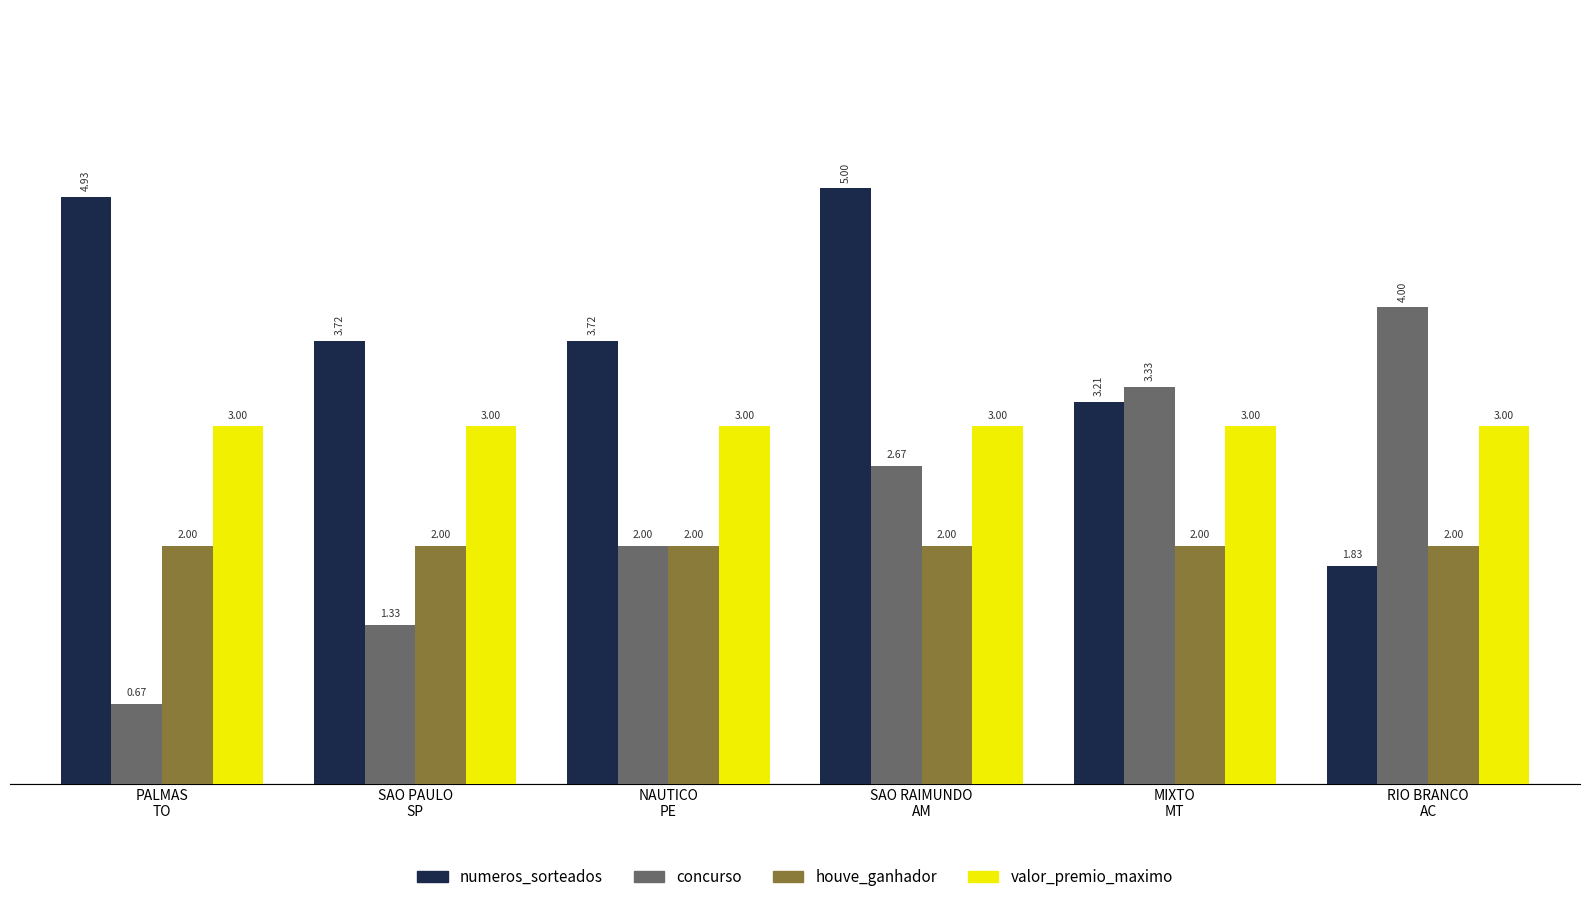

How many categories are shown in the chart?

6